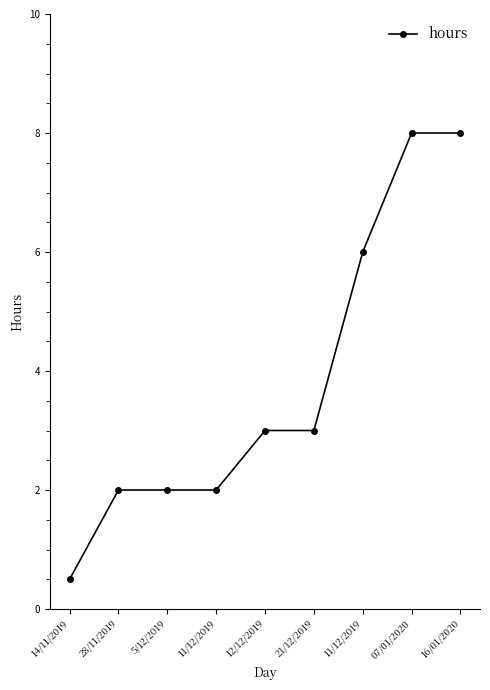

How many lines are shown in the chart?

1